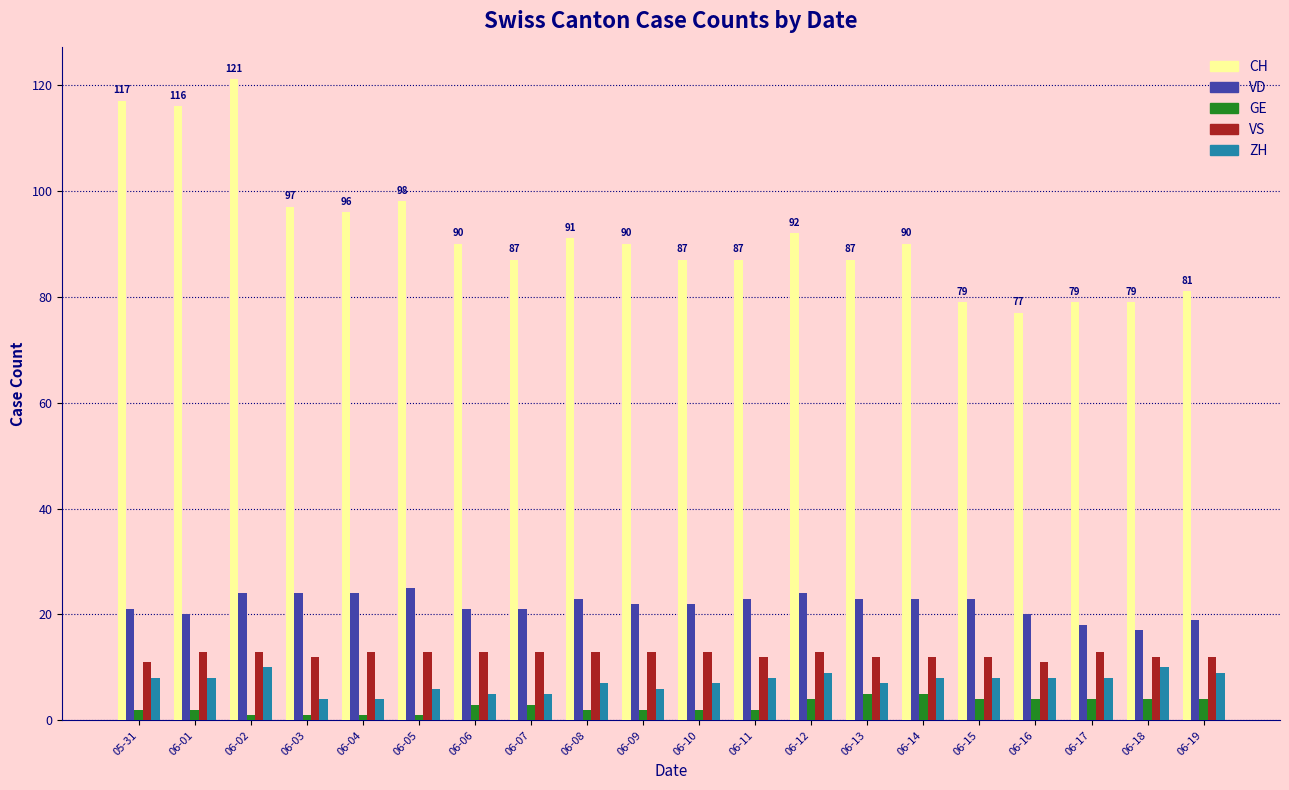

Reading right to left, transcribe all the data shown in this chart.

CH: 06-19=81	06-18=79	06-17=79	06-16=77	06-15=79	06-14=90	06-13=87	06-12=92	06-11=87	06-10=87	06-09=90	06-08=91	06-07=87	06-06=90	06-05=98	06-04=96	06-03=97	06-02=121	06-01=116	05-31=117
VD: 06-19=19	06-18=17	06-17=18	06-16=20	06-15=23	06-14=23	06-13=23	06-12=24	06-11=23	06-10=22	06-09=22	06-08=23	06-07=21	06-06=21	06-05=25	06-04=24	06-03=24	06-02=24	06-01=20	05-31=21
GE: 06-19=4	06-18=4	06-17=4	06-16=4	06-15=4	06-14=5	06-13=5	06-12=4	06-11=2	06-10=2	06-09=2	06-08=2	06-07=3	06-06=3	06-05=1	06-04=1	06-03=1	06-02=1	06-01=2	05-31=2
VS: 06-19=12	06-18=12	06-17=13	06-16=11	06-15=12	06-14=12	06-13=12	06-12=13	06-11=12	06-10=13	06-09=13	06-08=13	06-07=13	06-06=13	06-05=13	06-04=13	06-03=12	06-02=13	06-01=13	05-31=11
ZH: 06-19=9	06-18=10	06-17=8	06-16=8	06-15=8	06-14=8	06-13=7	06-12=9	06-11=8	06-10=7	06-09=6	06-08=7	06-07=5	06-06=5	06-05=6	06-04=4	06-03=4	06-02=10	06-01=8	05-31=8